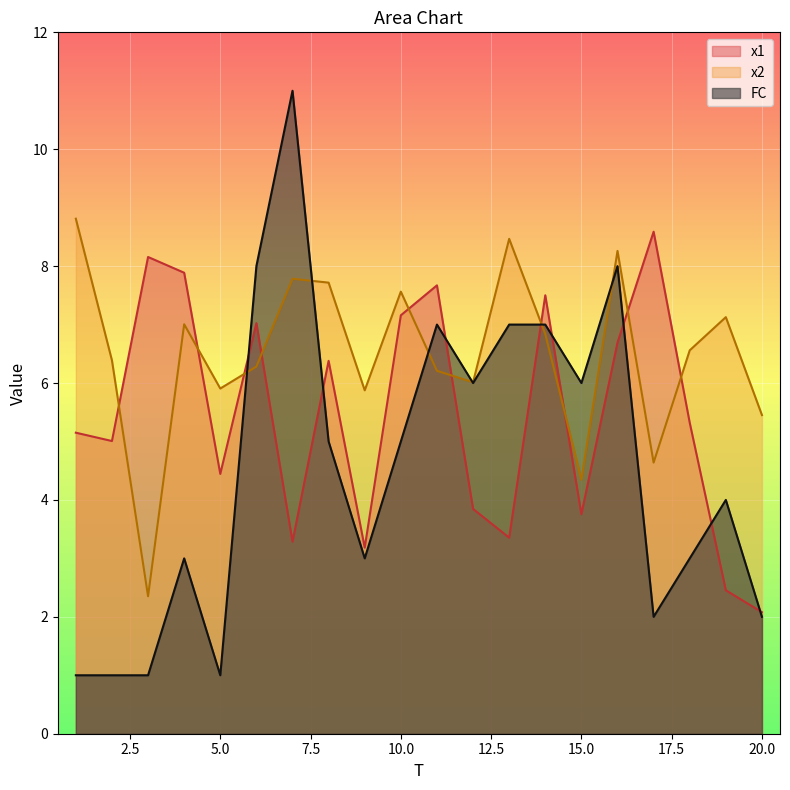

What are all the series names shown in the legend?

x1, x2, FC